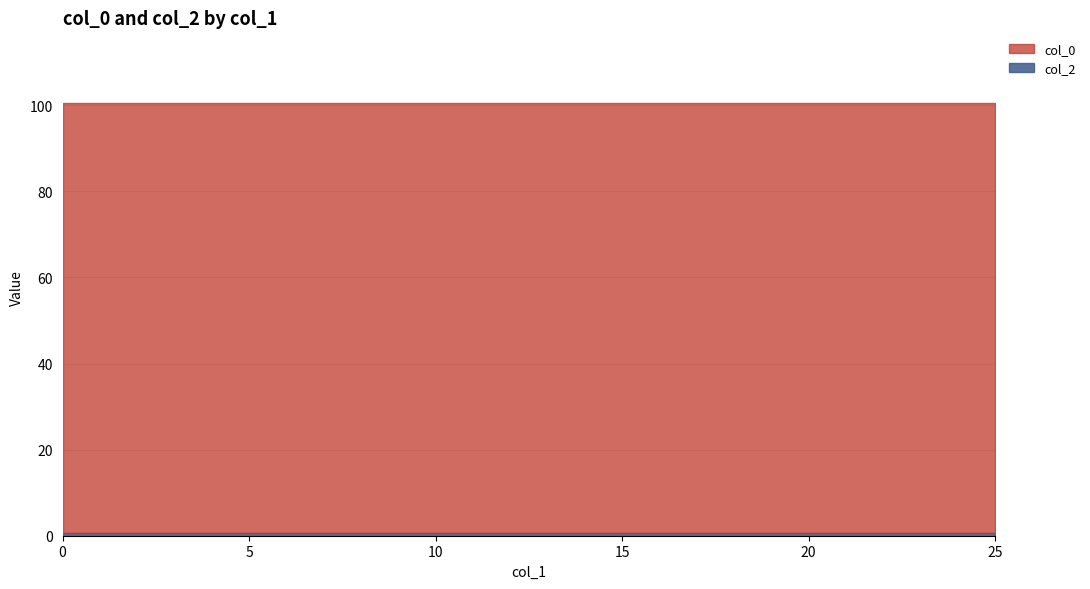

Rank the categories by col_2 value from lowest to highest.

0, 1, 2, 3, 4, 5, 6, 7, 8, 9, 10, 11, 12, 13, 14, 15, 16, 17, 18, 19, 20, 21, 22, 23, 24, 25